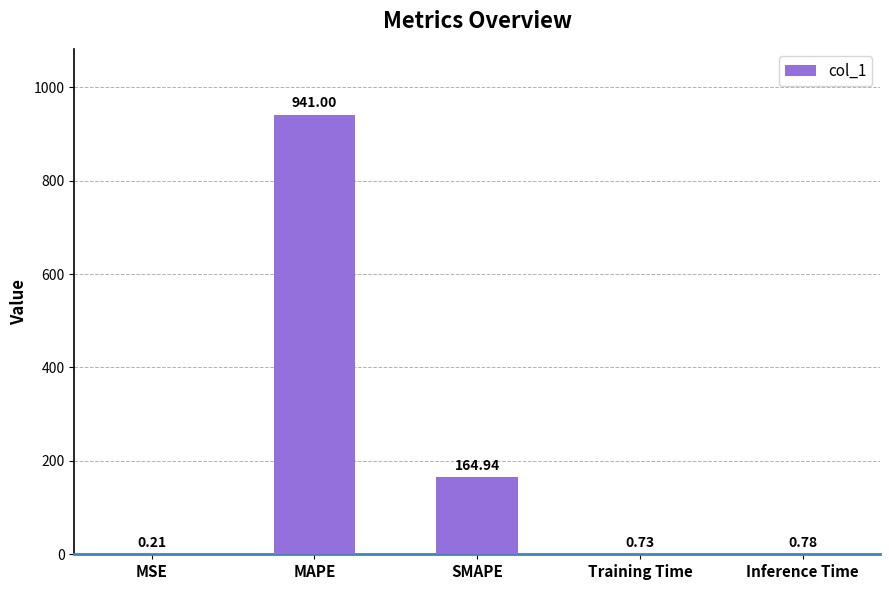

At which label is the value closest to 470?

SMAPE